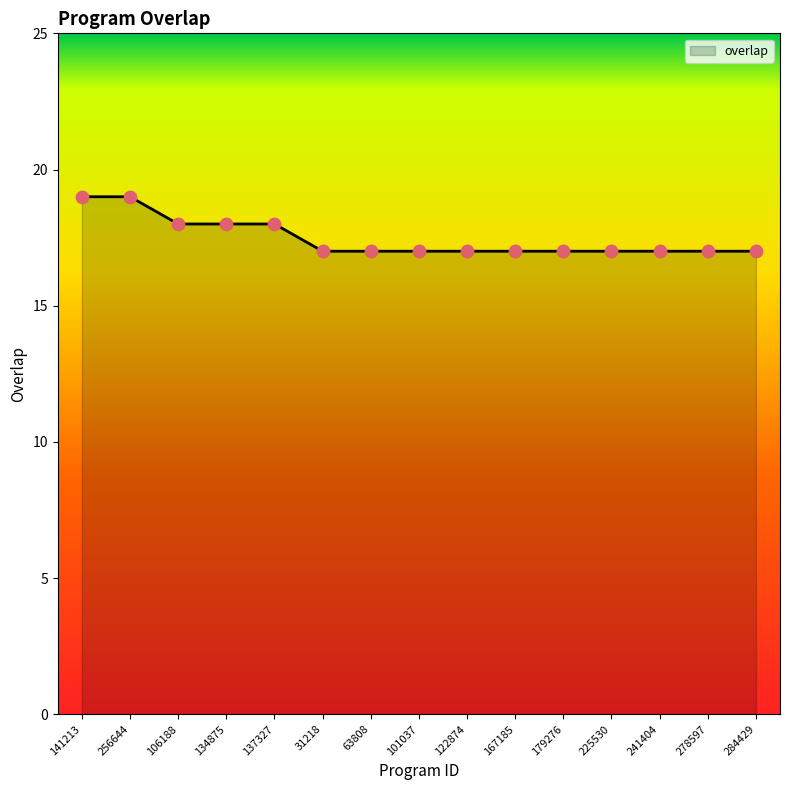

What is the change in value from 256644 to 225530?

-2